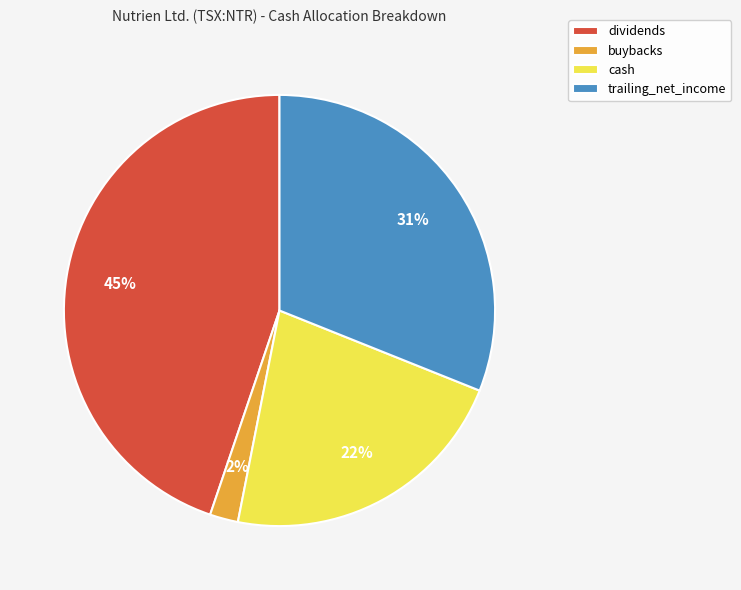

To the nearest percent, what percentage of the pie is buybacks?

2%